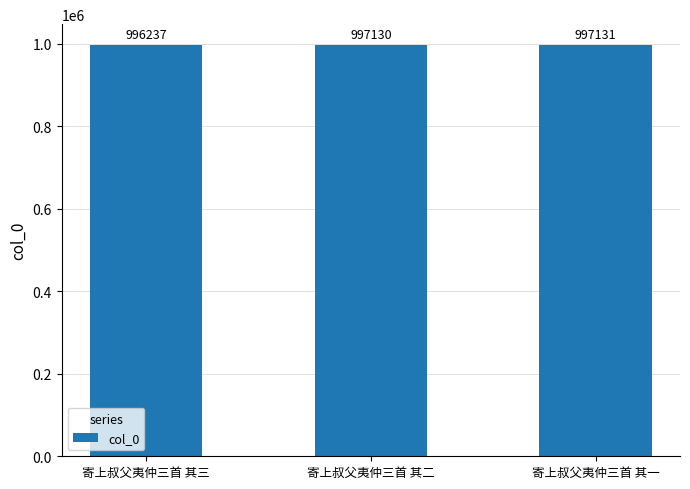

Where is the data nearest to the value 996684?

寄上叔父夷仲三首 其二